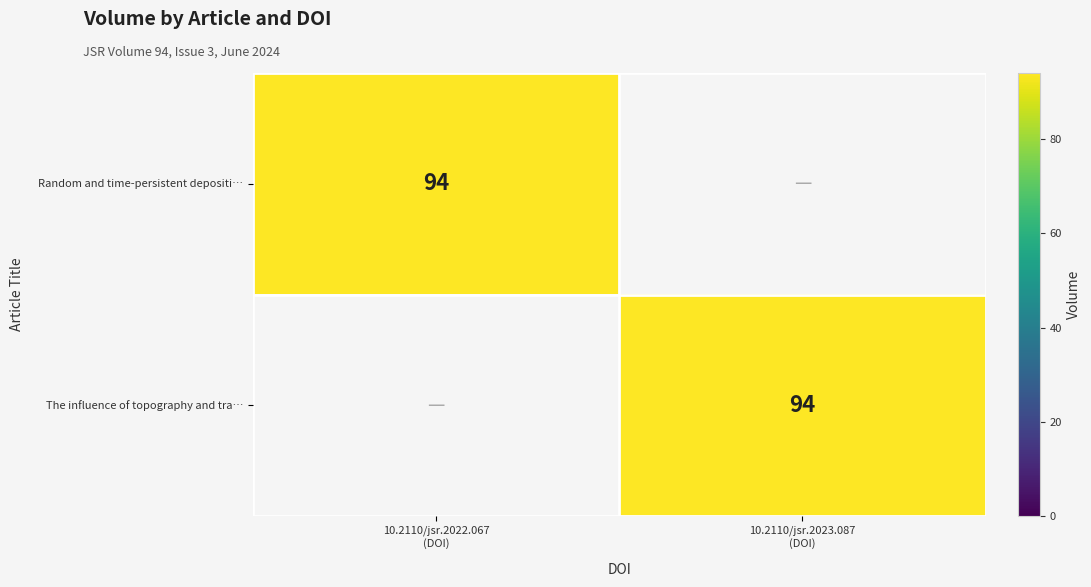

Where is Random and time-persistent depositi… nearest to the value 47?

10.2110/jsr.2022.067 (DOI)